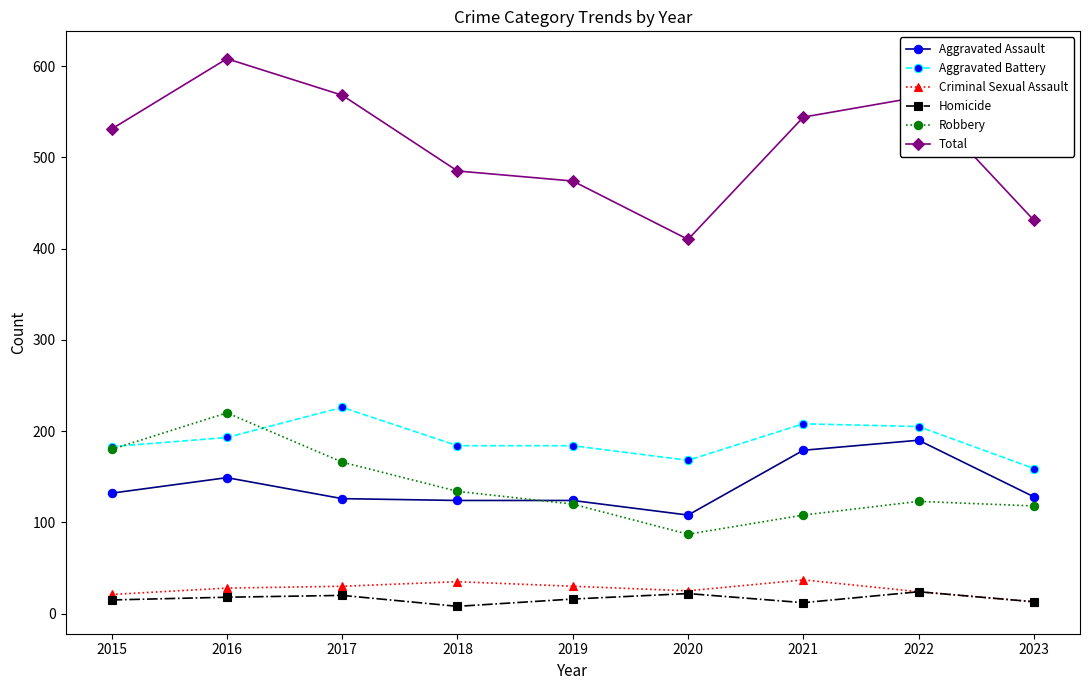

True or false: Homicide and Total cross at least once.

False